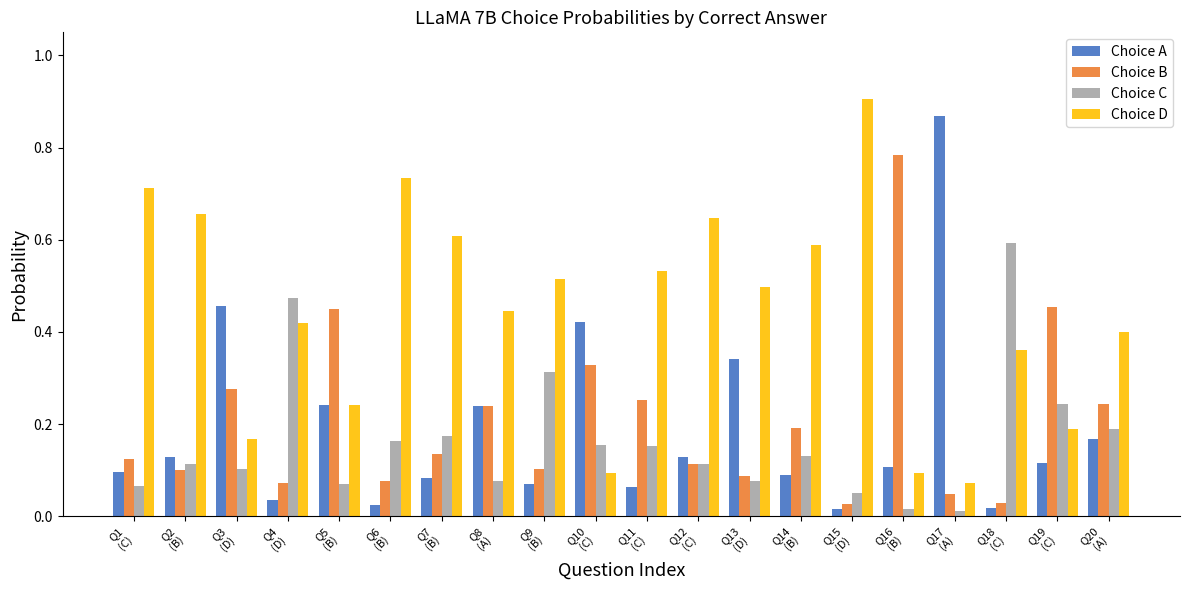

True or false: Choice A has a value of 0.1 at Q1
(C).

True